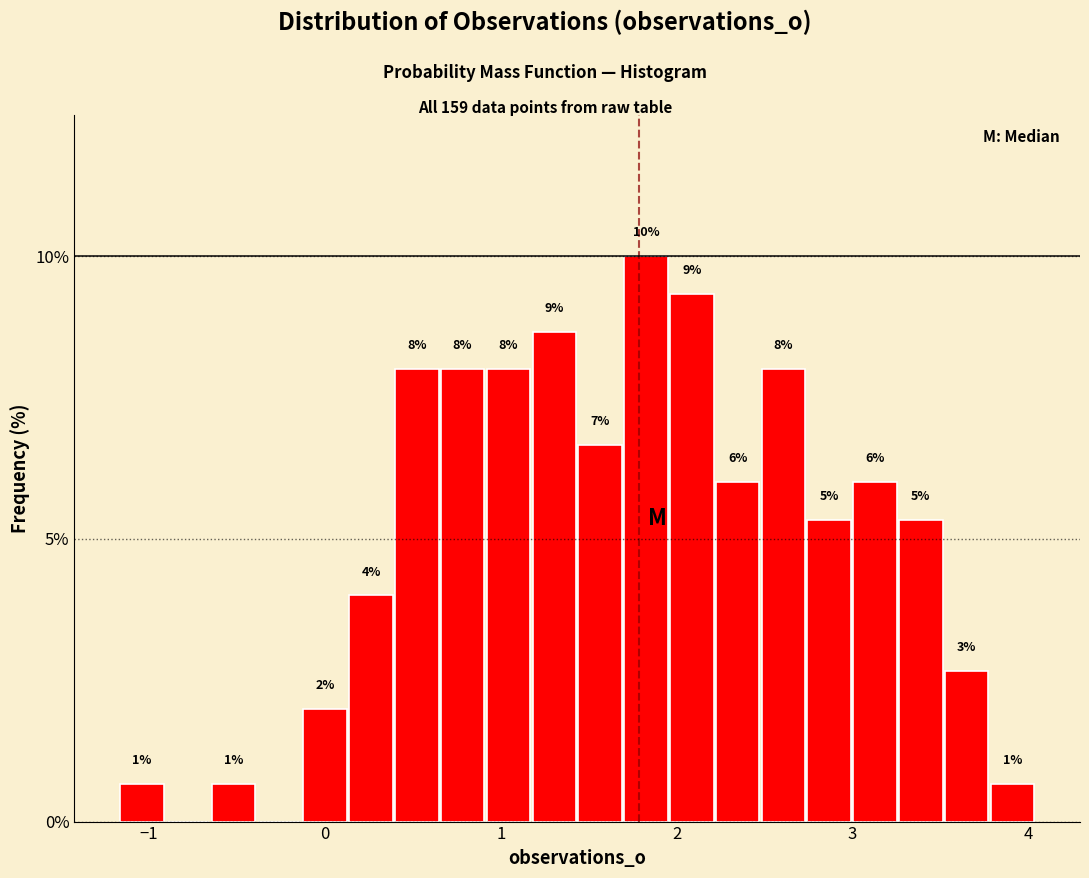

Around what value on the x-axis is the tallest bar? Give the approximate position of its centre, as read against the axis.

1.8